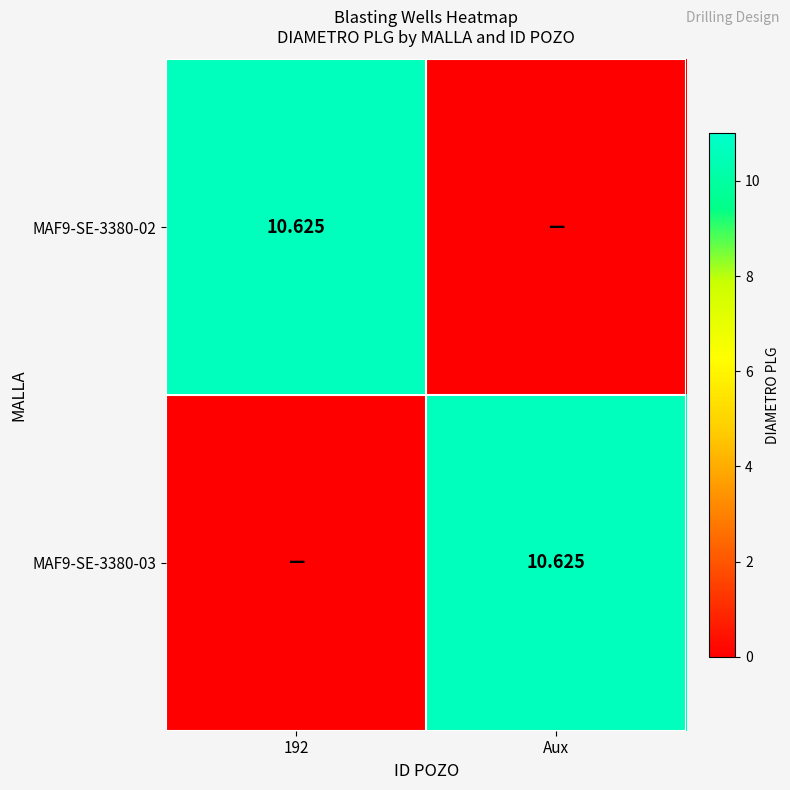

Rank the categories by MAF9-SE-3380-03 value from highest to lowest.

Aux, 192